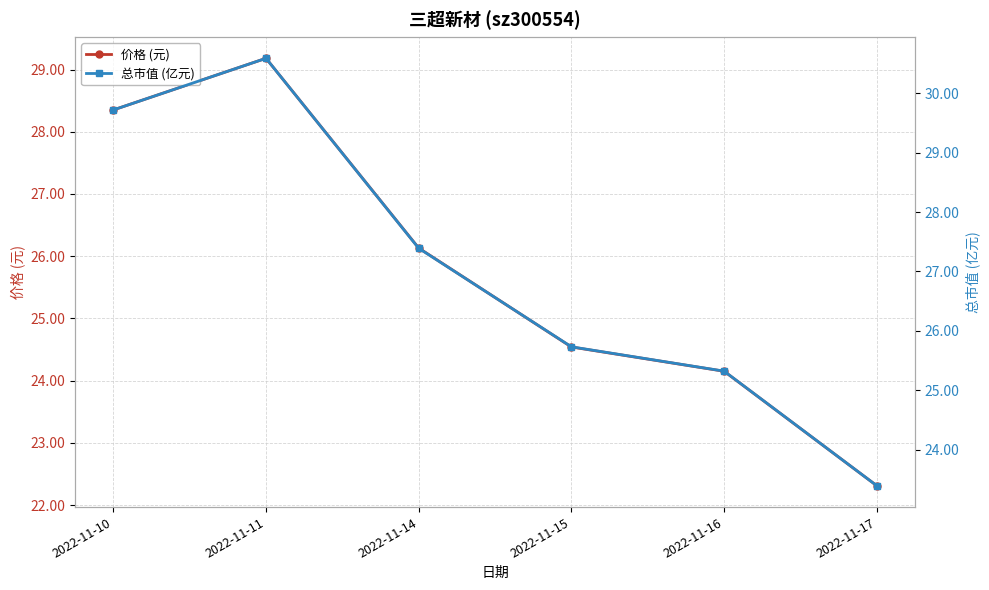

Reading left to right, transcribe all the data shown in this chart.

价格 (元): 28.4	29.2	26.1	24.5	24.1	22.3
总市值 (亿元): 29.7	30.6	27.4	25.7	25.3	23.4